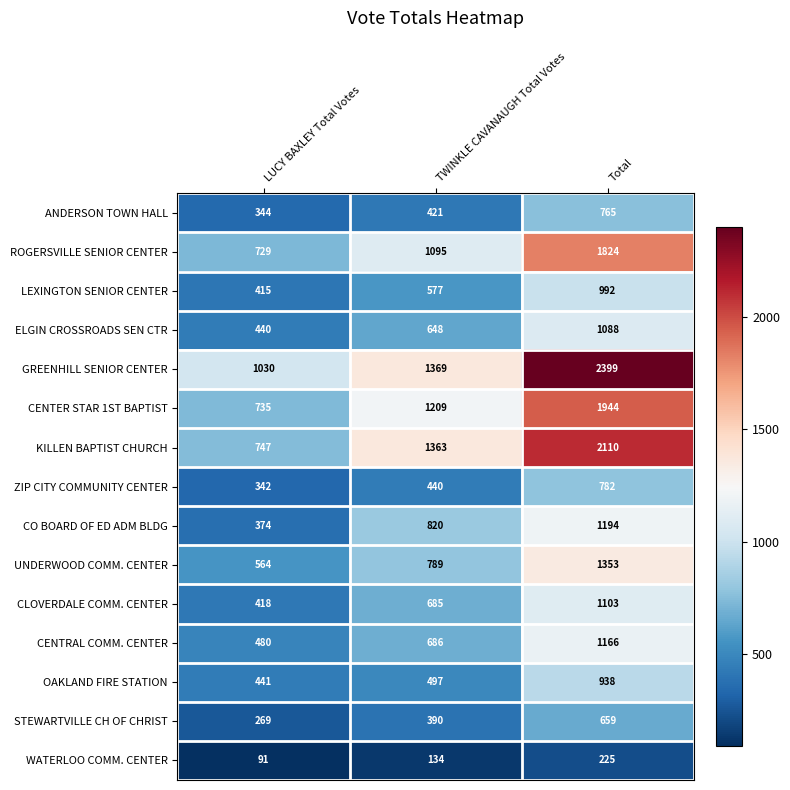

Rank the series by their maximum value, from lowest to highest.

WATERLOO COMM. CENTER, STEWARTVILLE CH OF CHRIST, ANDERSON TOWN HALL, ZIP CITY COMMUNITY CENTER, OAKLAND FIRE STATION, LEXINGTON SENIOR CENTER, ELGIN CROSSROADS SEN CTR, CLOVERDALE COMM. CENTER, CENTRAL COMM. CENTER, CO BOARD OF ED ADM BLDG, UNDERWOOD COMM. CENTER, ROGERSVILLE SENIOR CENTER, CENTER STAR 1ST BAPTIST, KILLEN BAPTIST CHURCH, GREENHILL SENIOR CENTER